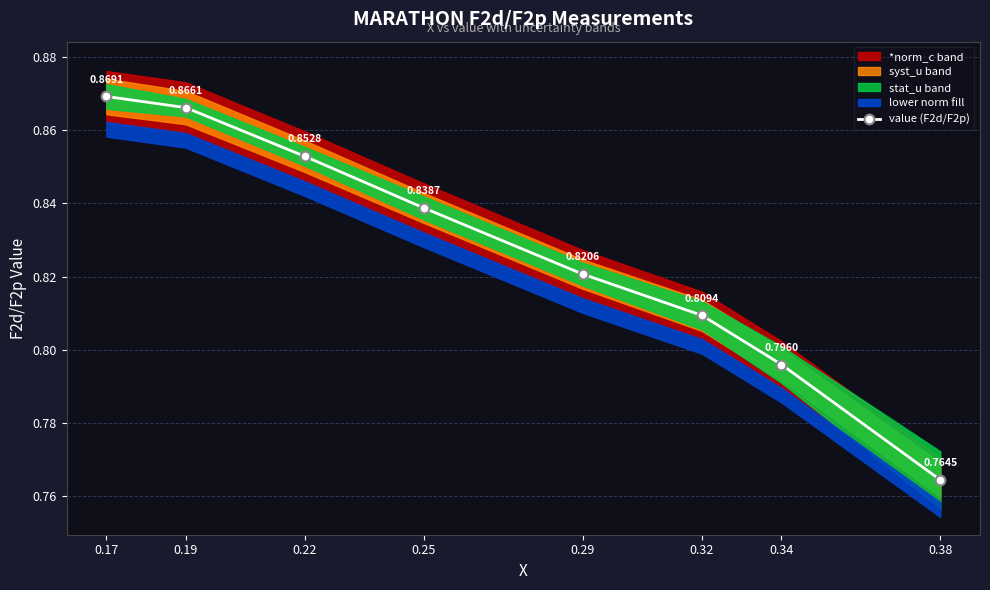

Between 0.34 and 0.17, which is larger?

0.17